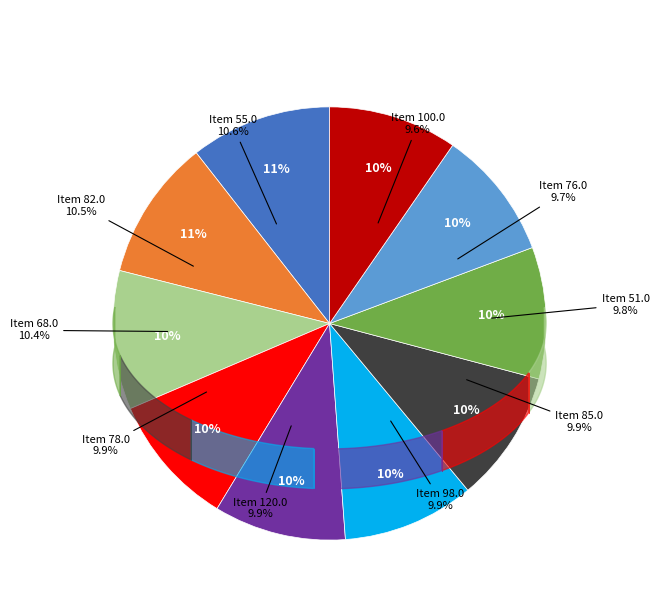

What is the largest slice in the pie chart?

55.0